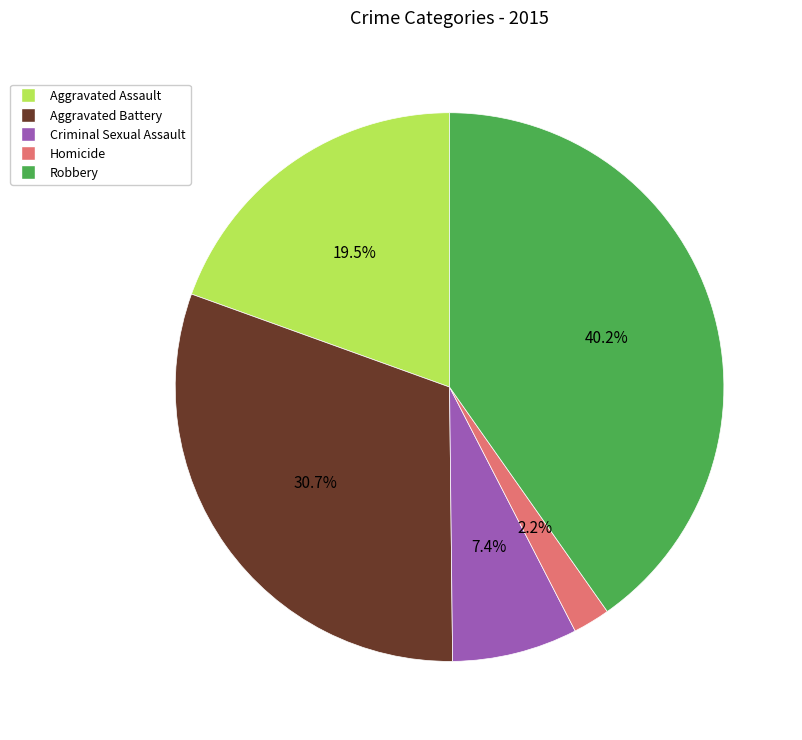

How much of the chart is everything except Criminal Sexual Assault?

92.6%